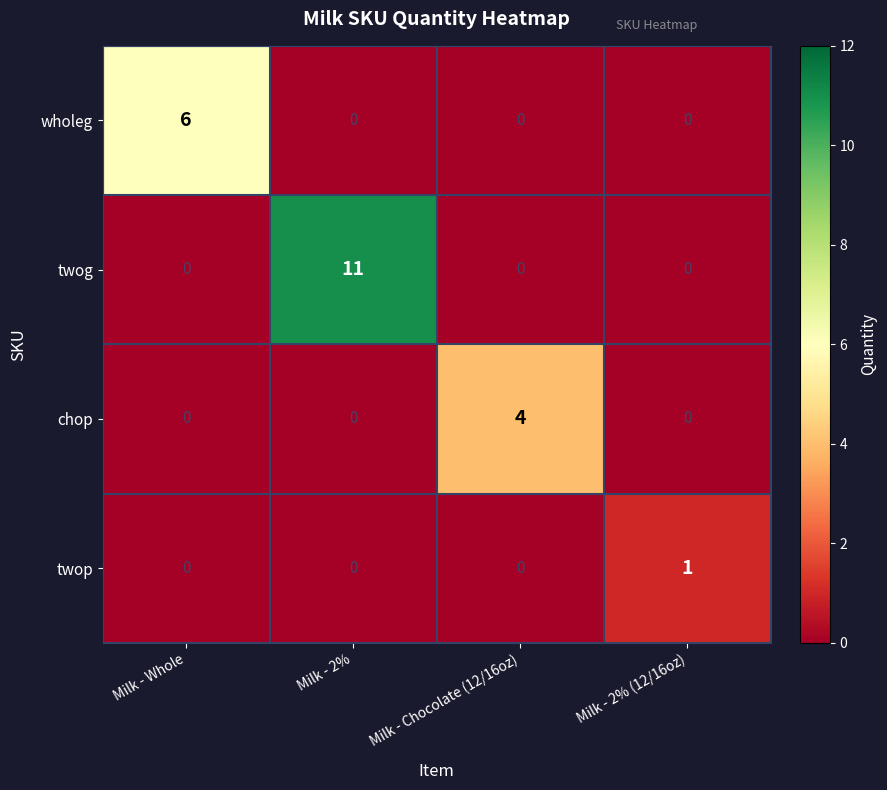

How many categories are shown in the chart?

4